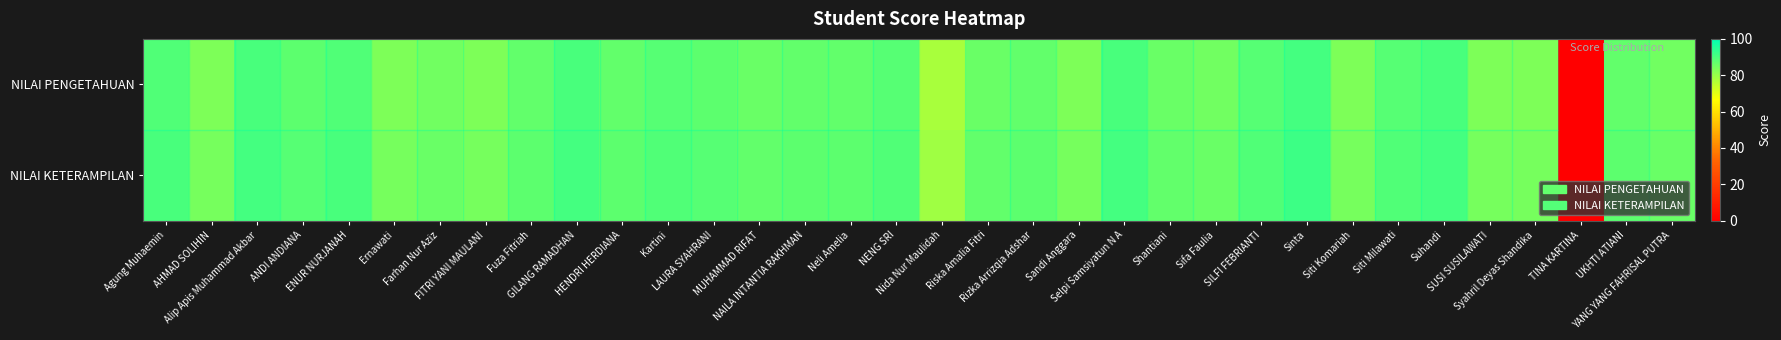

How many series are shown in this chart?

2